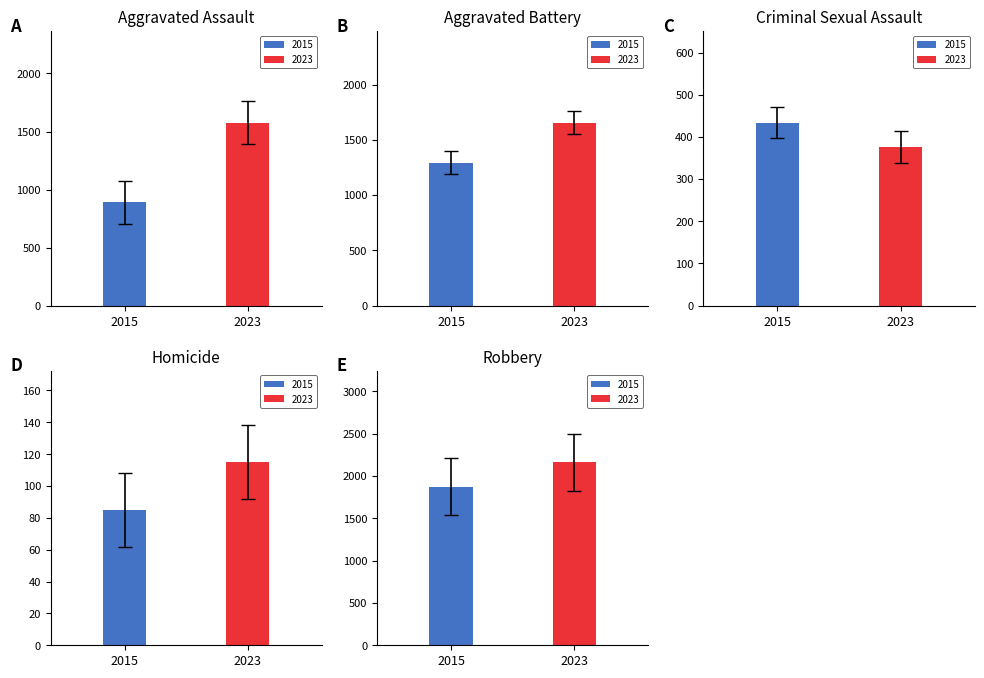

What value does the Robbery series have at 2015, to the nearest 50?

1850